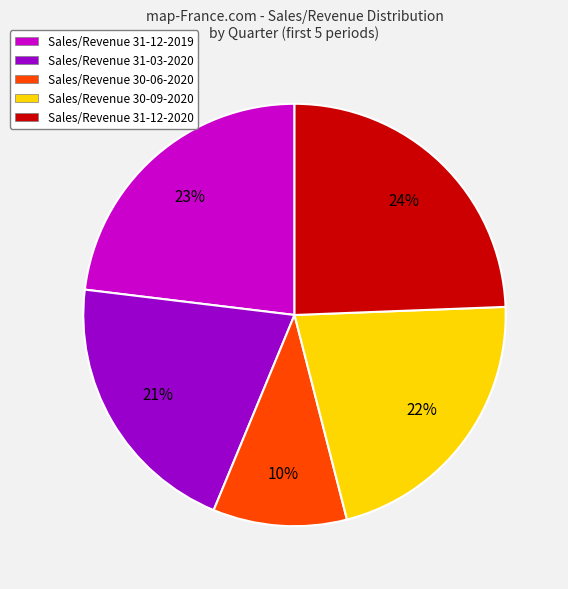

How many slices are in this pie chart?

5